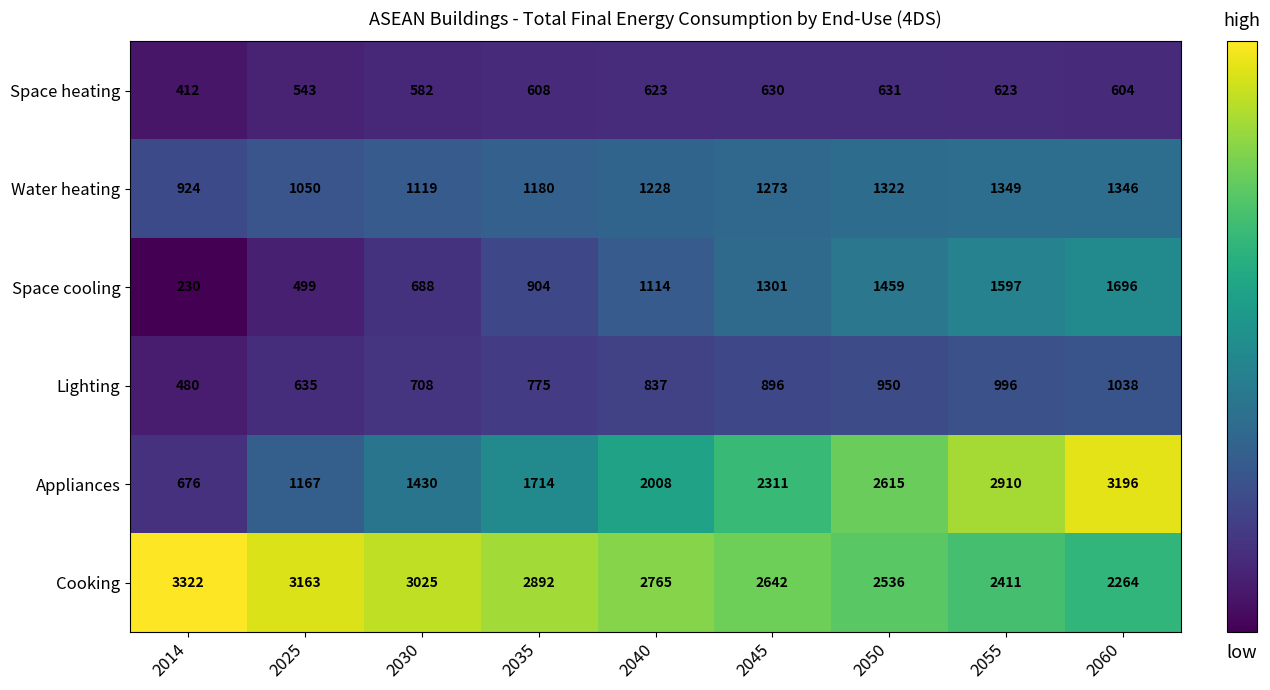

What is the sum of the Water heating values at 2060 and 2050?

2668